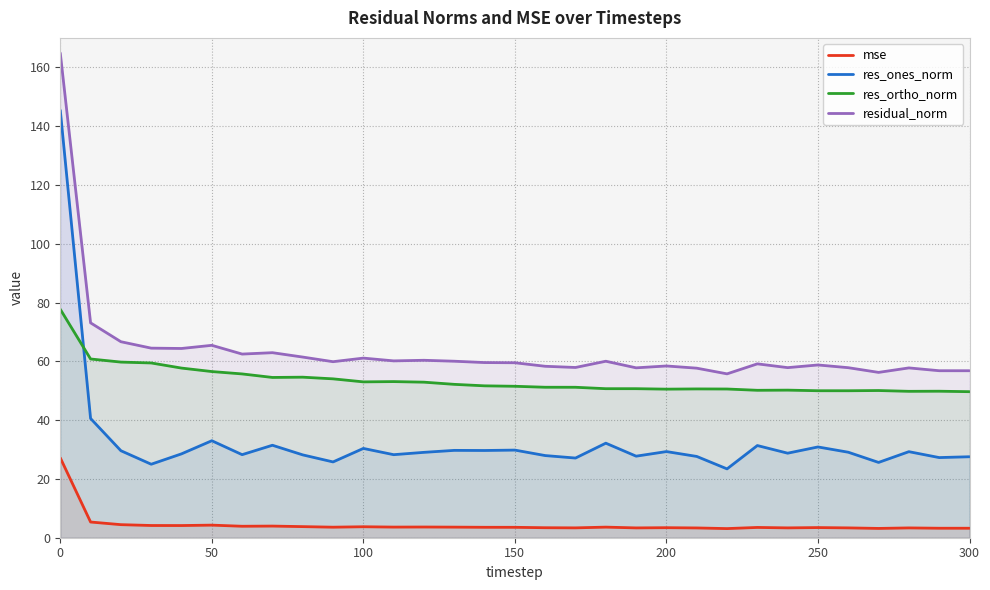

What are all the series names shown in the legend?

mse, res_ones_norm, res_ortho_norm, residual_norm